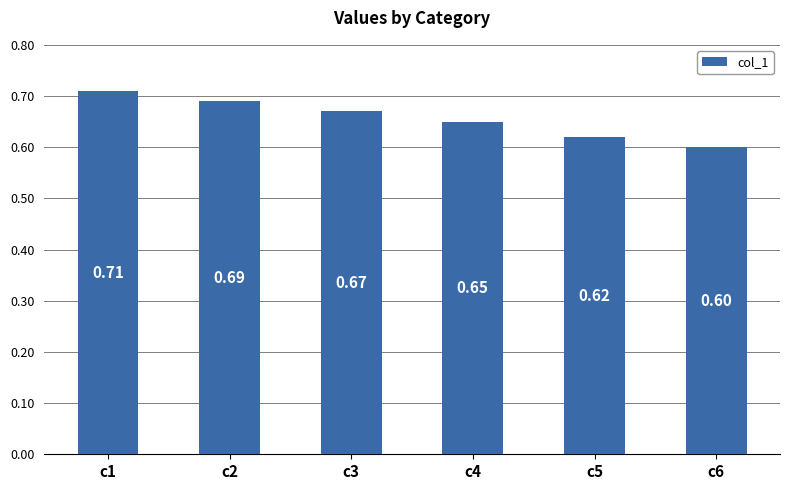

Which has a higher value, c3 or c5?

c3